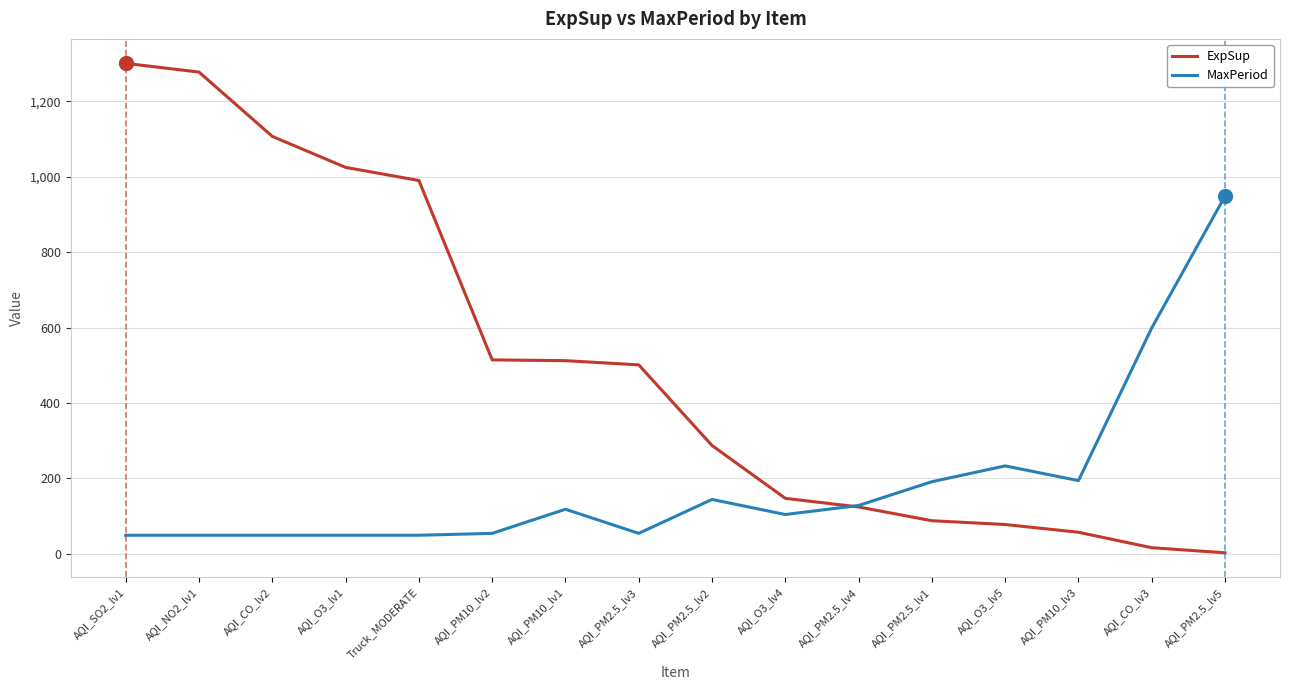

What is the difference between the MaxPeriod values at AQI_PM2.5_lv4 and AQI_PM10_lv1?

10.0